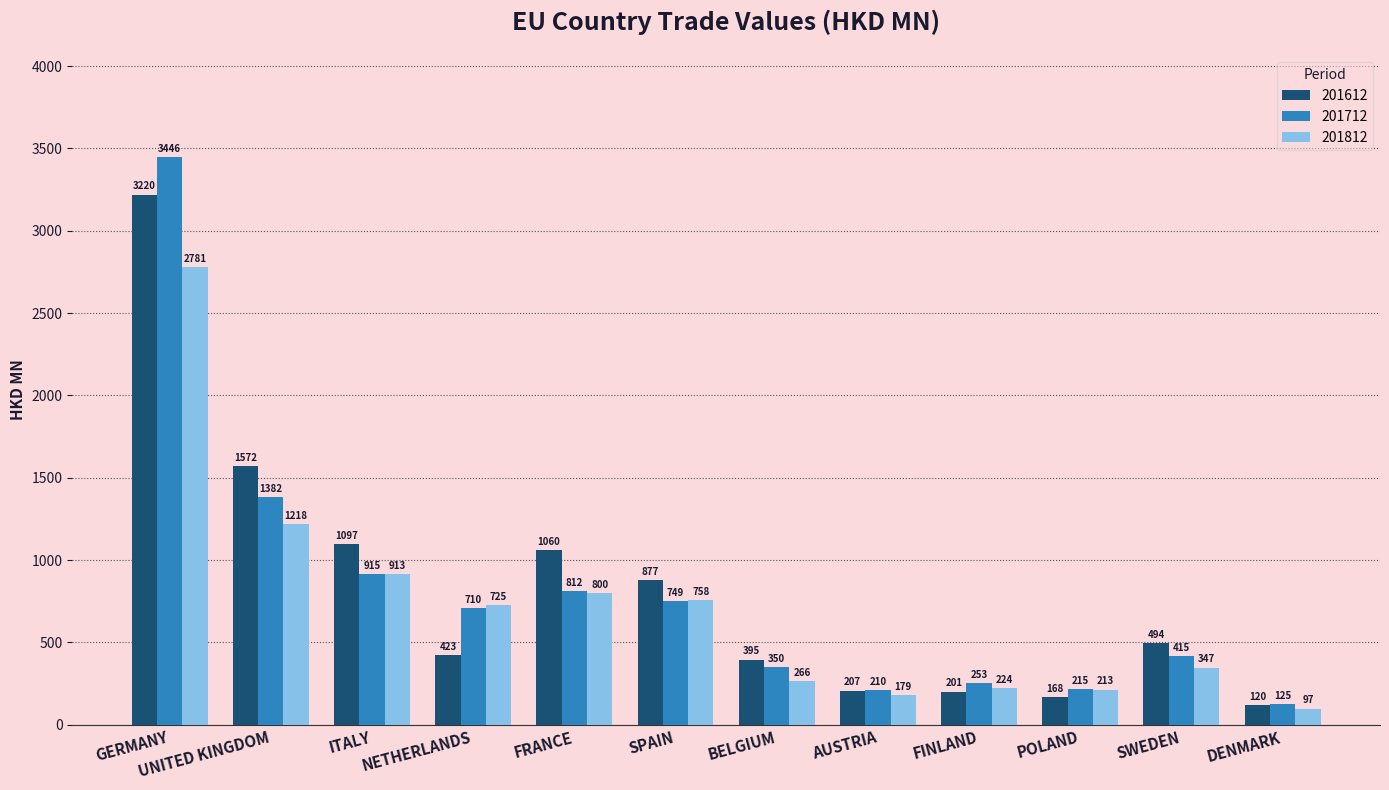

What is the total value across all series at AUSTRIA?

596.2